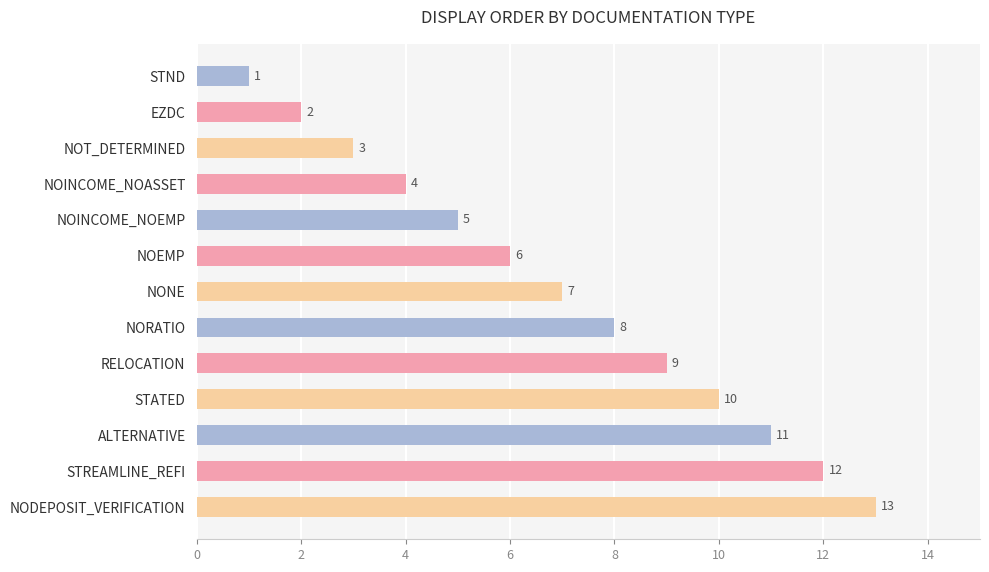

The value at NOT_DETERMINED is 3. True or false?

True